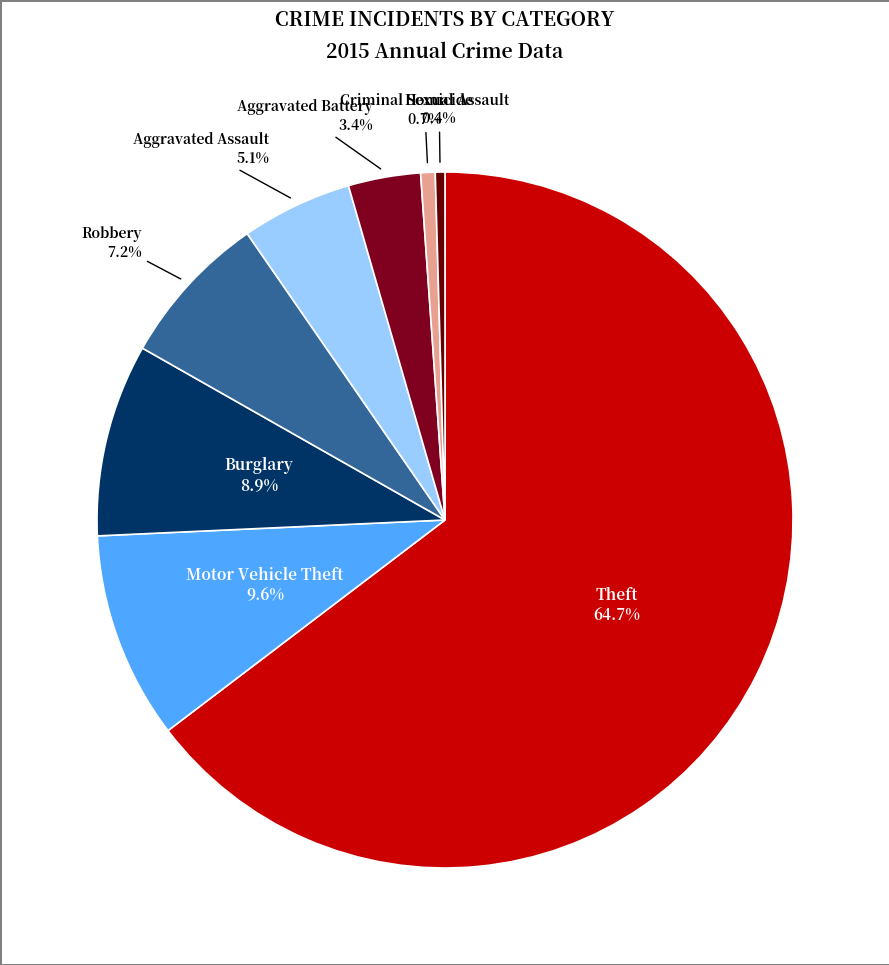

Is there a majority slice in this chart?

Yes